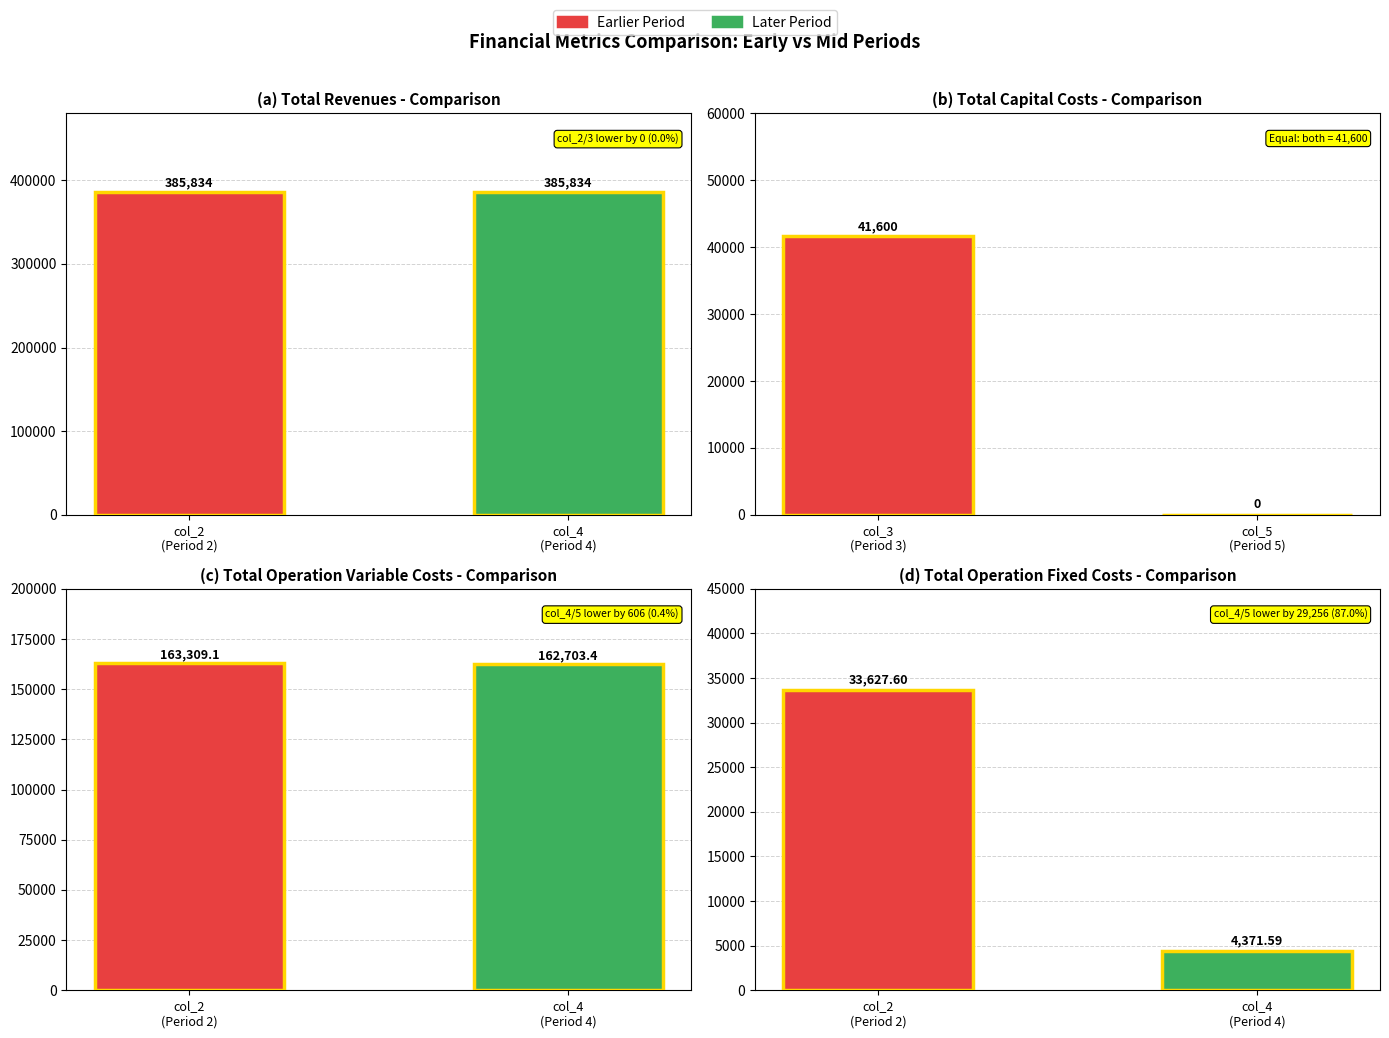

What is the value of the Total Operation Variable Costs bar at the 2nd from the left?

162703.4